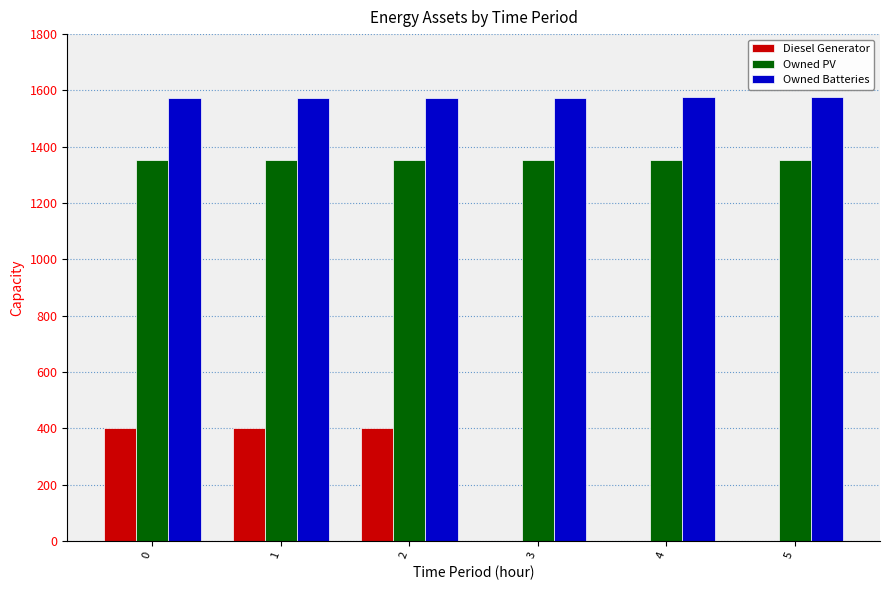

Are the bars grouped side by side (vs. stacked)?

Yes